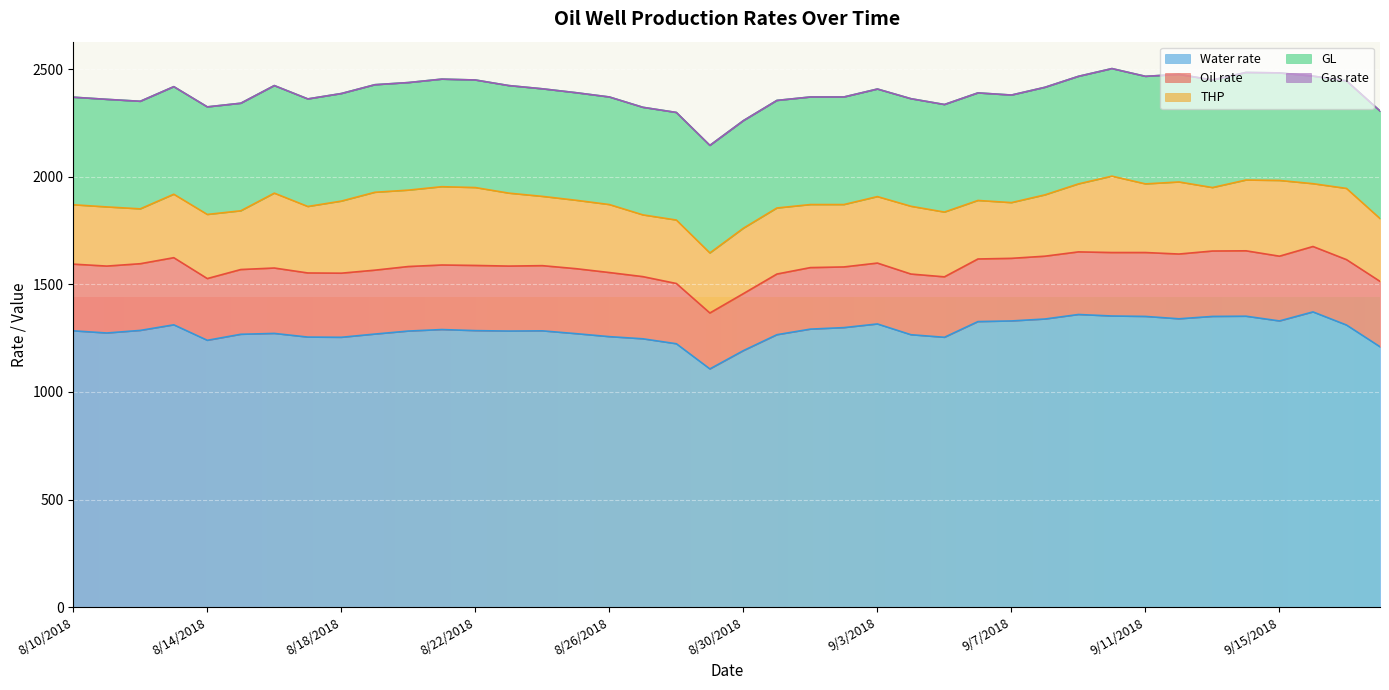

True or false: Water rate and GL intersect in this chart.

False